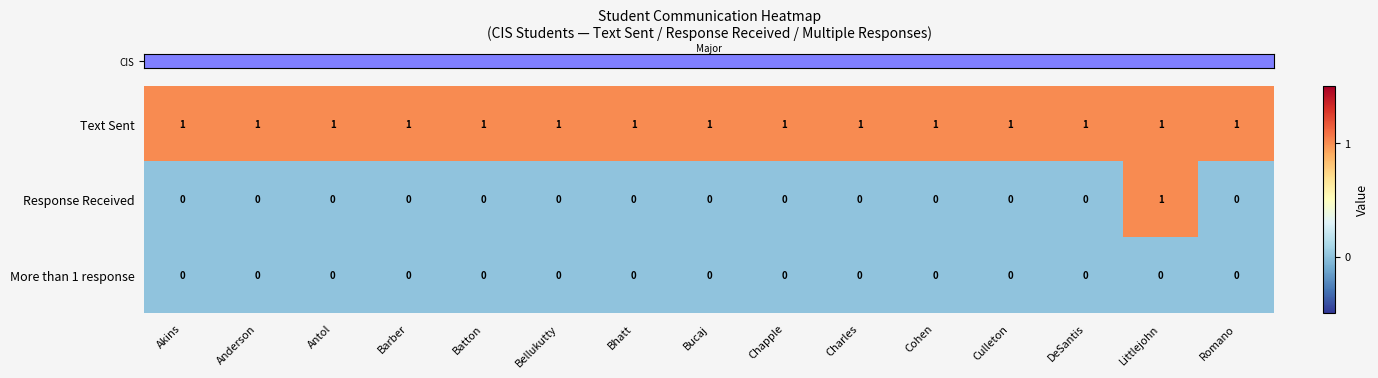

The value of Text Sent at Charles is 1. True or false?

True